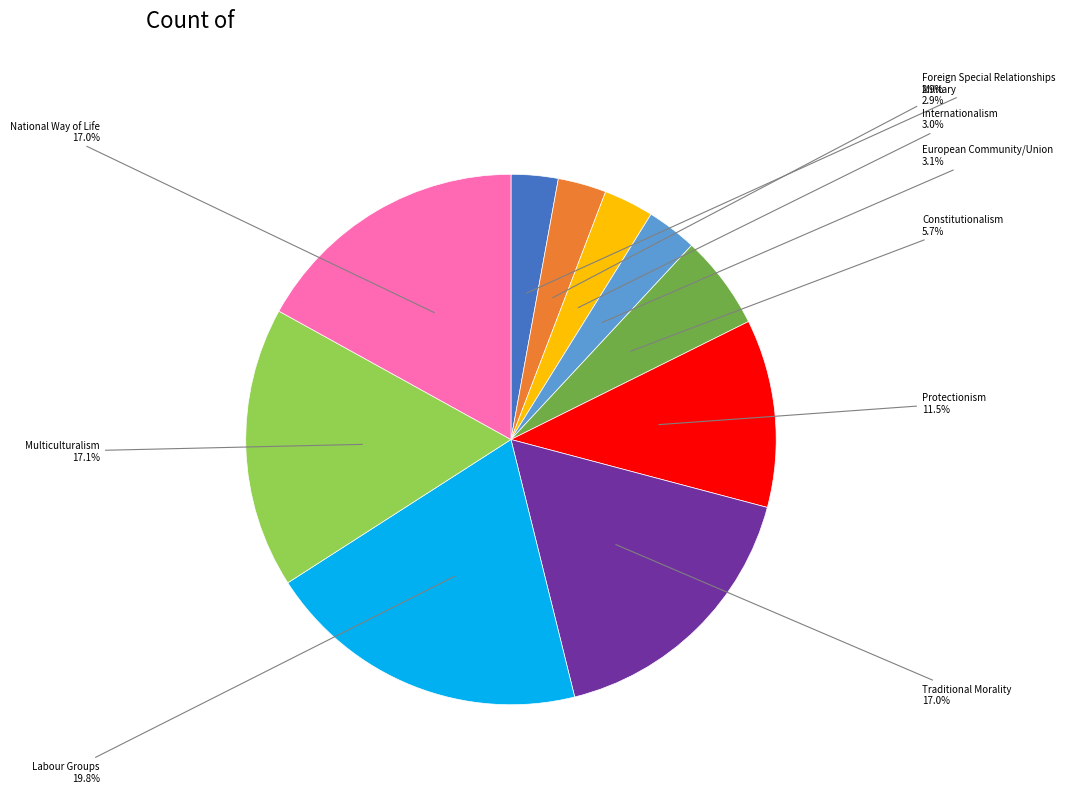

Is there any slice that represents more than half of the pie?

No